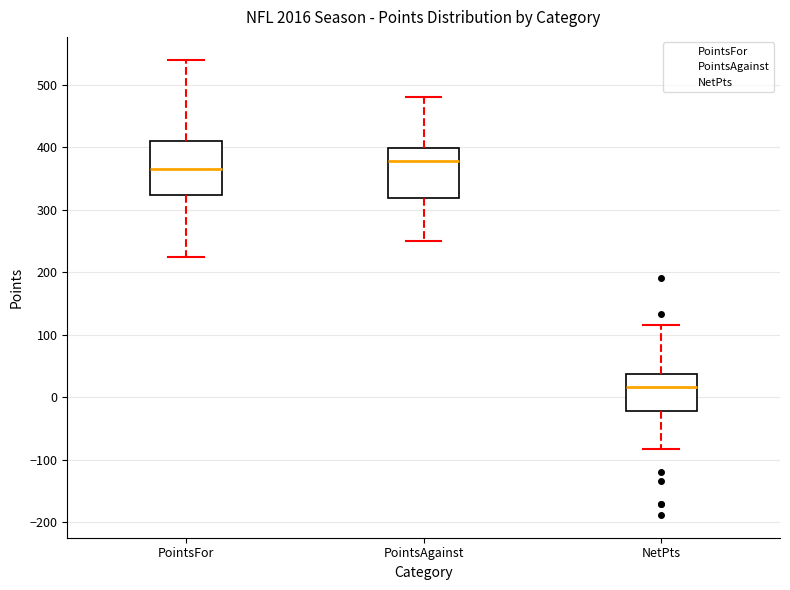

Where does the median line of the box for PointsFor sit on the y-axis? The values are not printed on the chart, so give them approximately, as read against the axis.

370